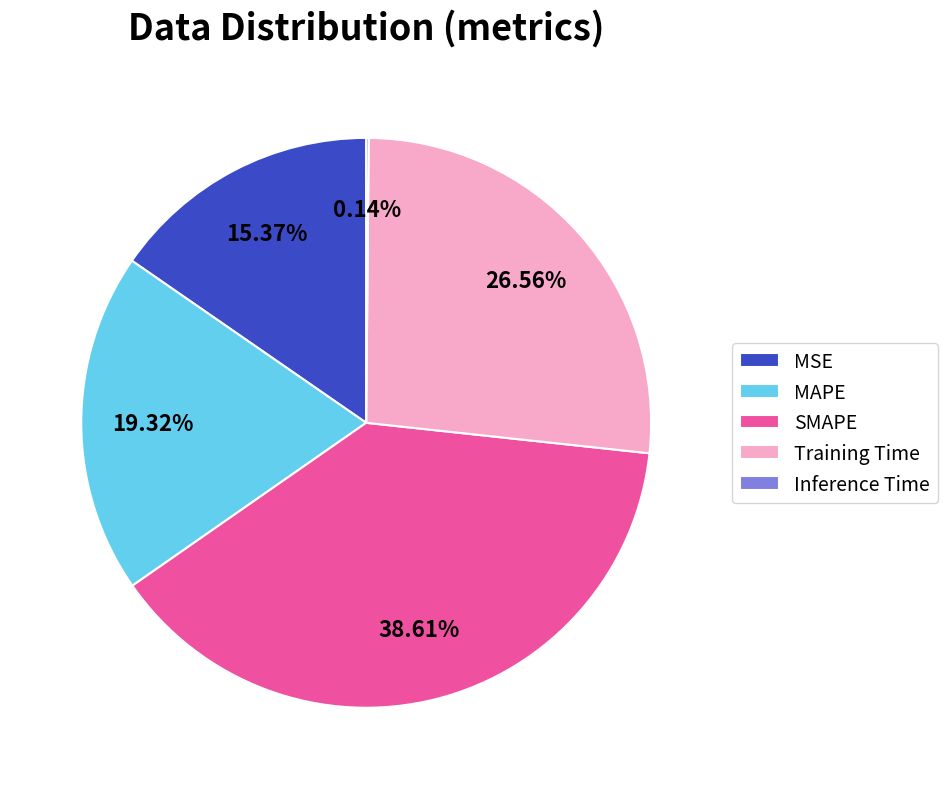

Between MSE and Training Time, which is larger?

Training Time